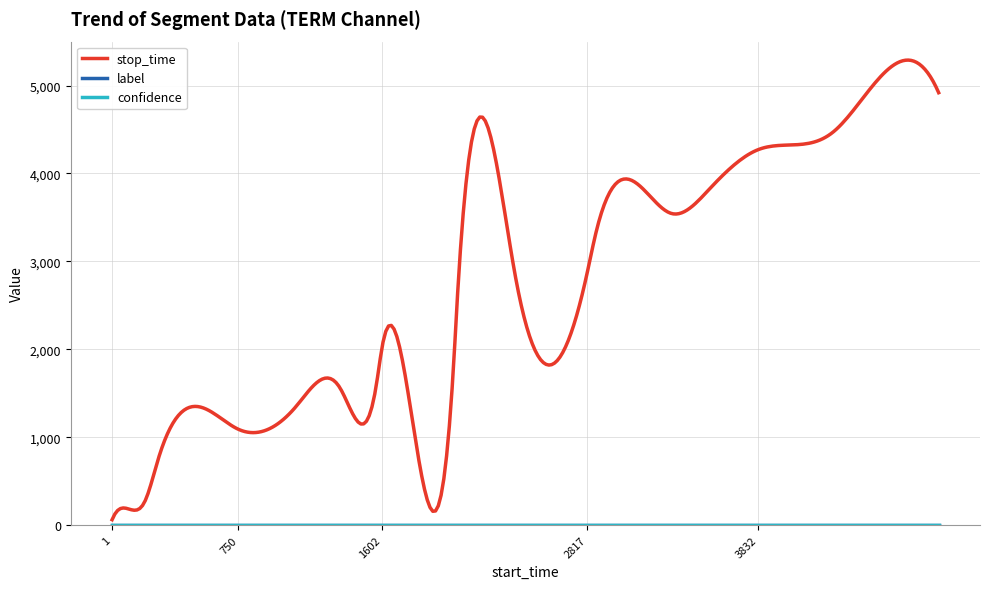

Does the chart display data point markers on the line(s)?

No